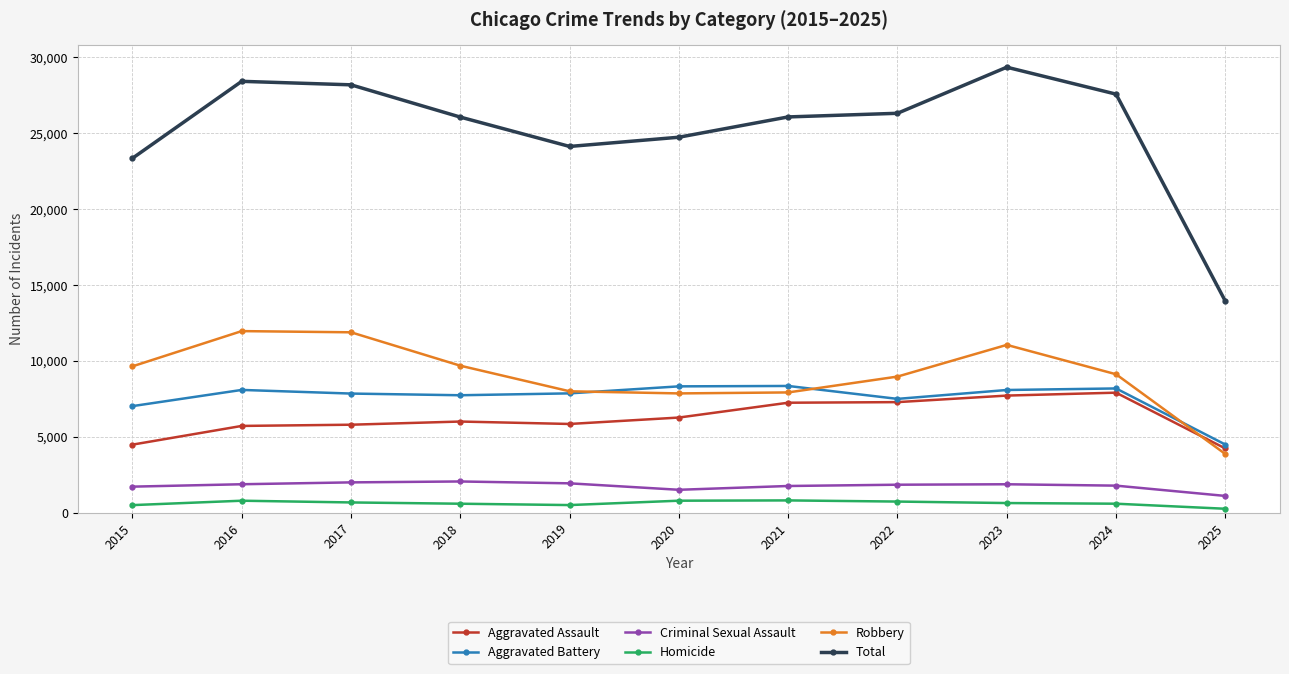

Rank the series at 2020 from highest to lowest value.

Total, Aggravated Battery, Robbery, Aggravated Assault, Criminal Sexual Assault, Homicide